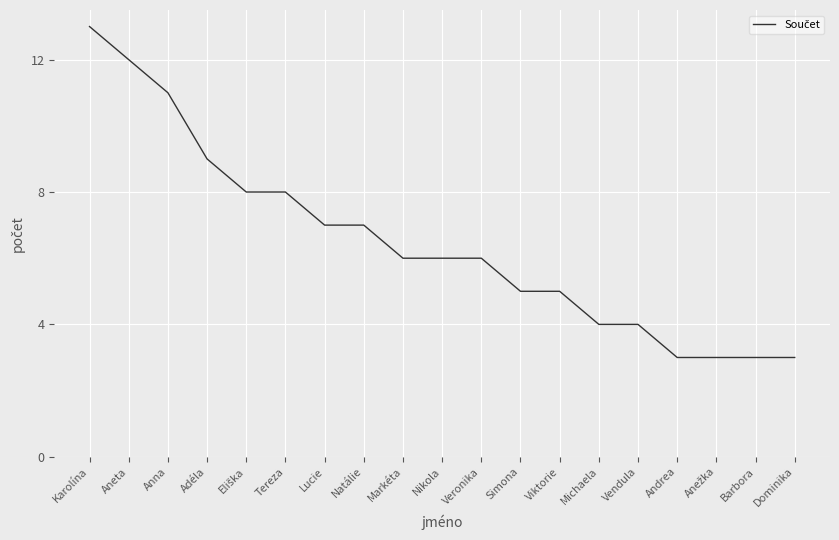

What is the maximum value shown in the chart?

13